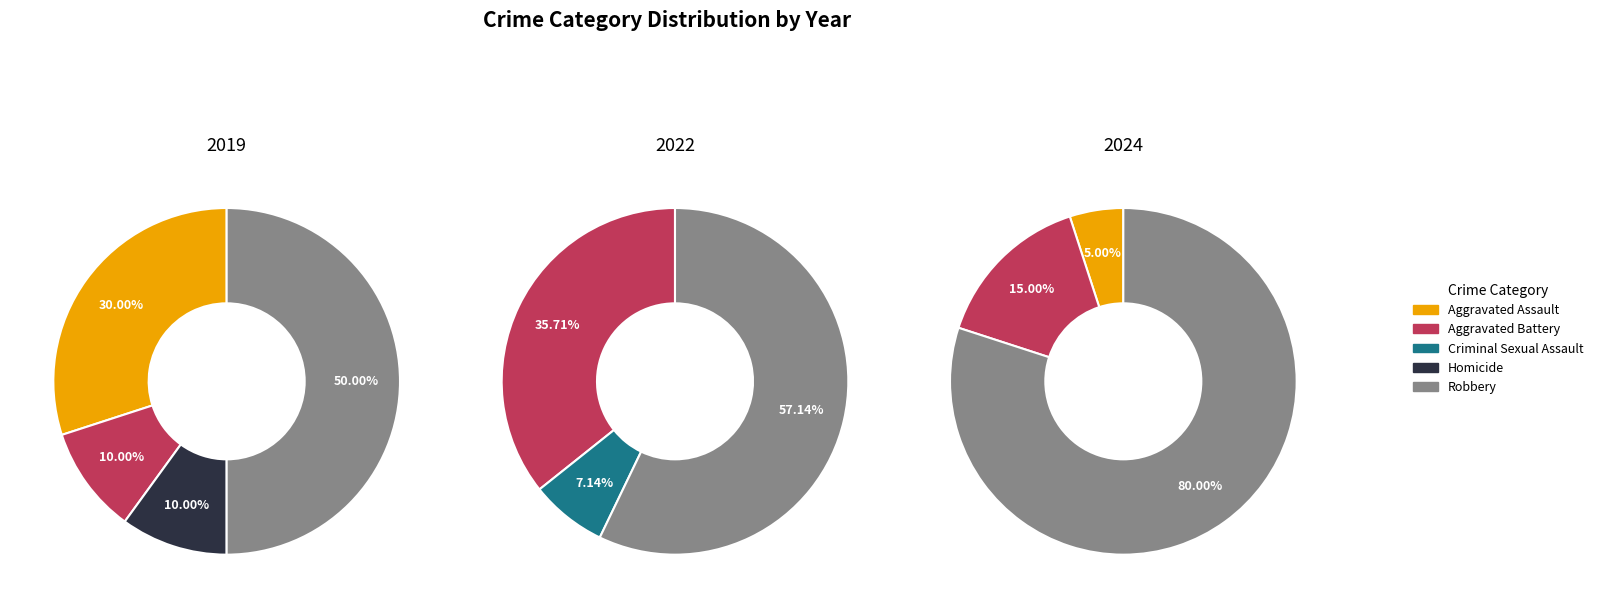

Do values_2024 and values_2022 together represent more than half of the pie?

No